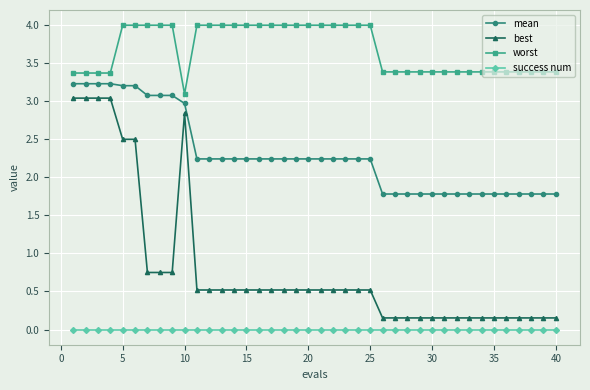

Which series has the largest total across all categories?

worst